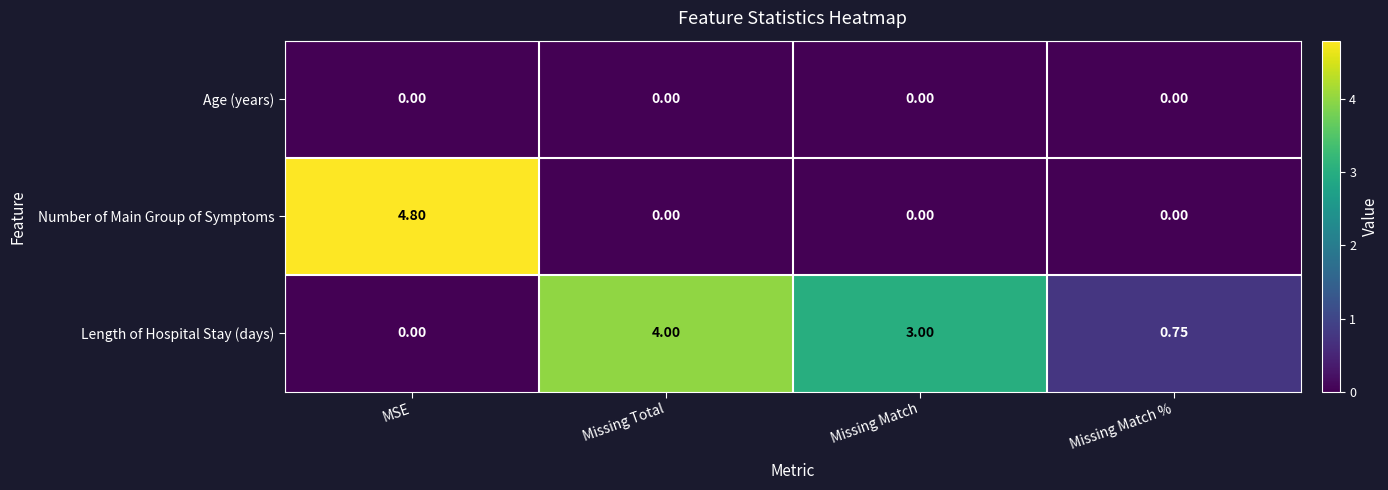

At which category is the sum across all series the highest?

MSE